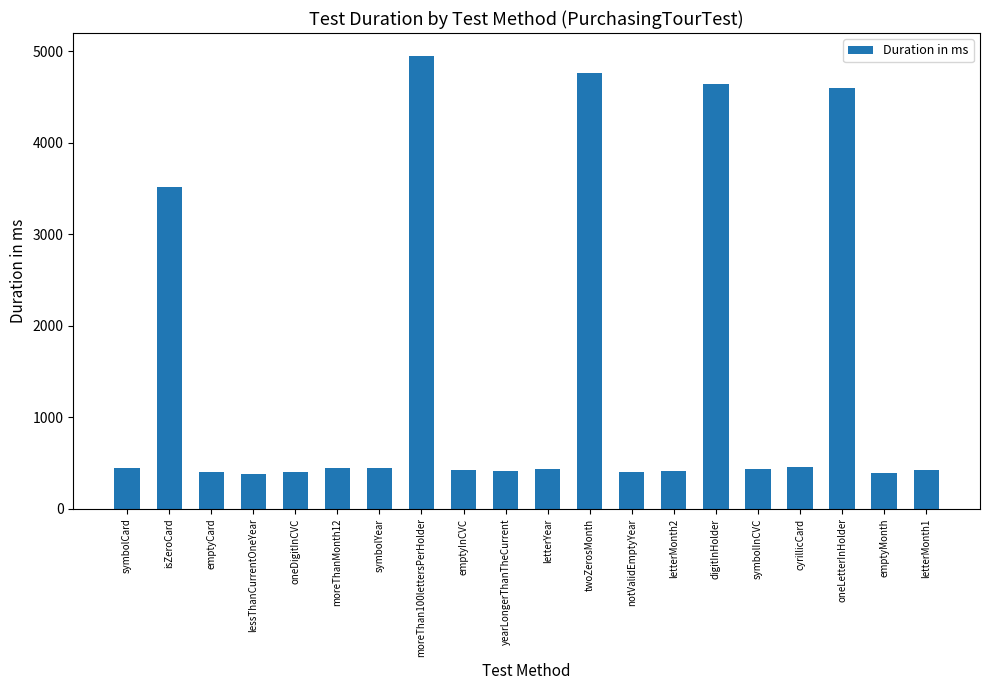

What is the difference between the maximum and minimum values?

4573